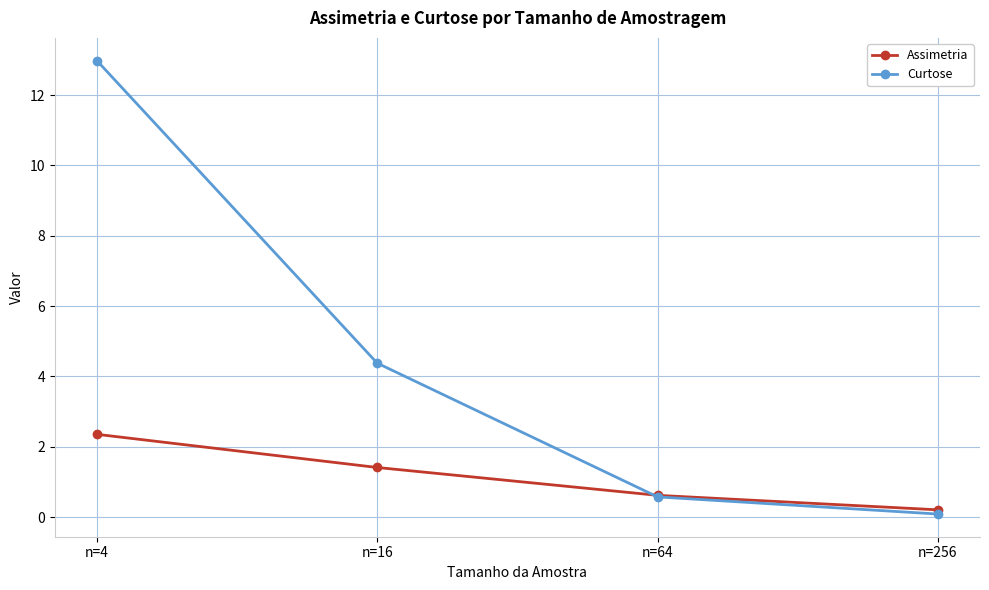

Is this an area chart (filled region under the line)?

No